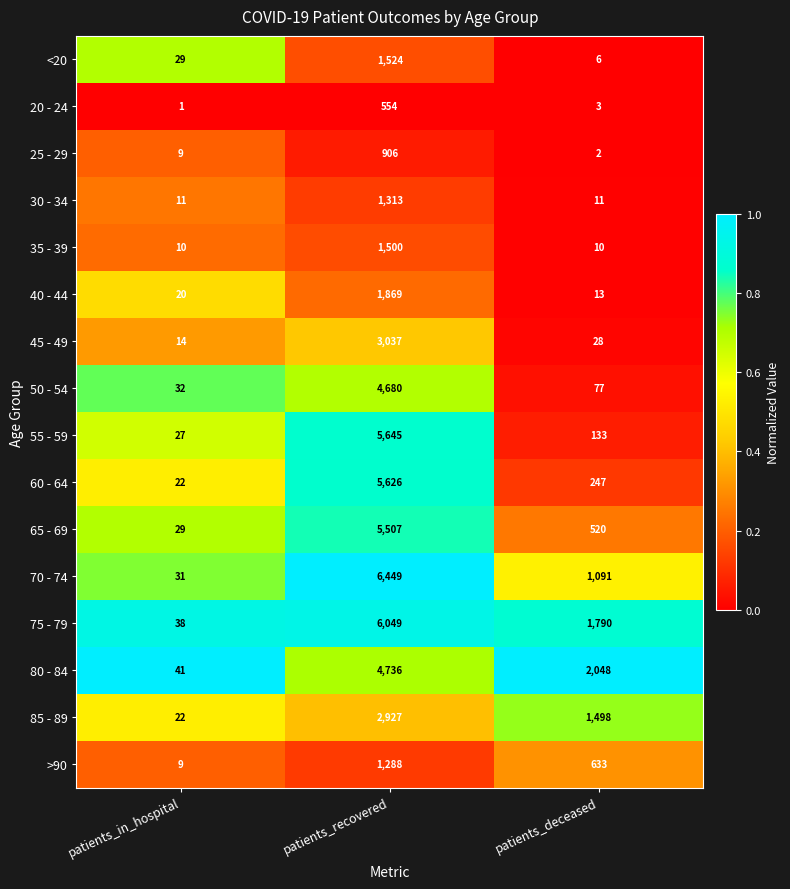

At patients_deceased, list the series in order from largest to smallest.

80 - 84, 75 - 79, 85 - 89, 70 - 74, >90, 65 - 69, 60 - 64, 55 - 59, 50 - 54, 45 - 49, 40 - 44, 30 - 34, 35 - 39, <20, 20 - 24, 25 - 29